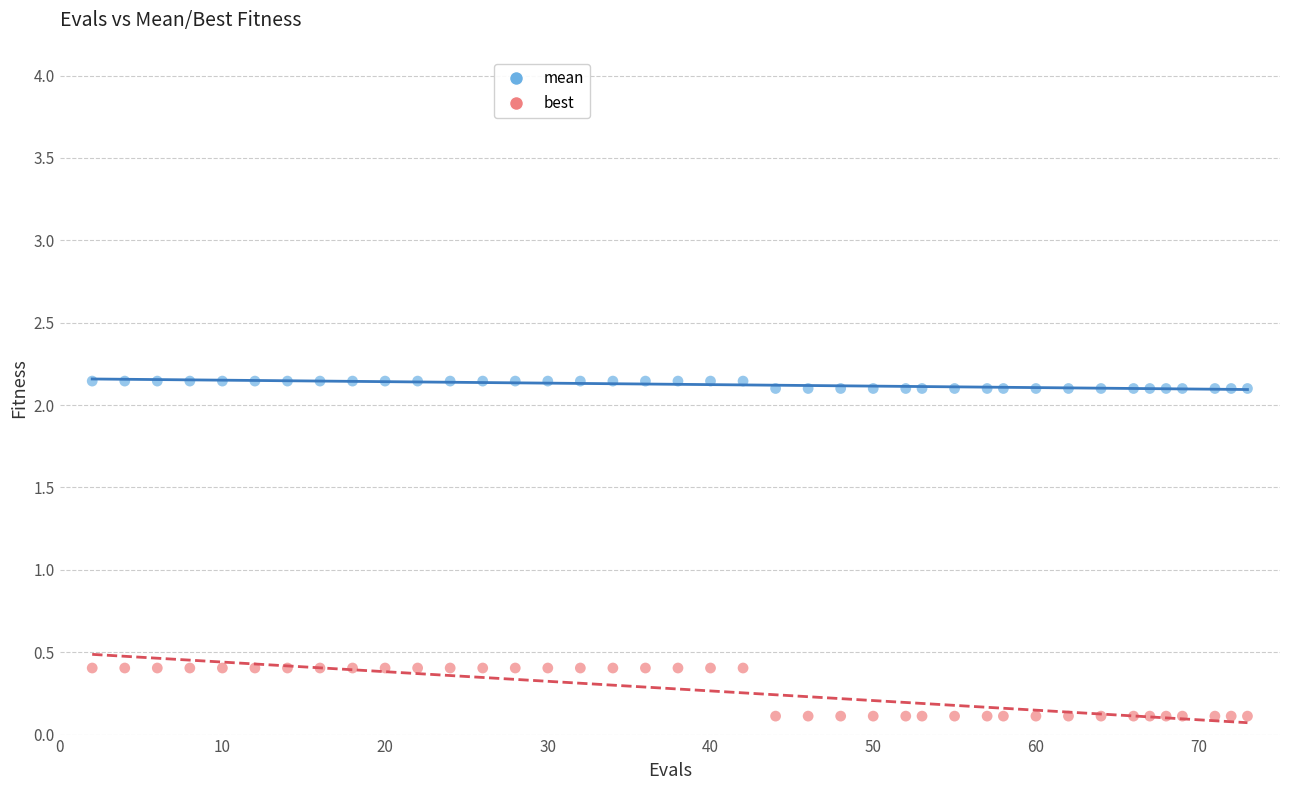

Which series has the largest Y range (max minus min)?

best